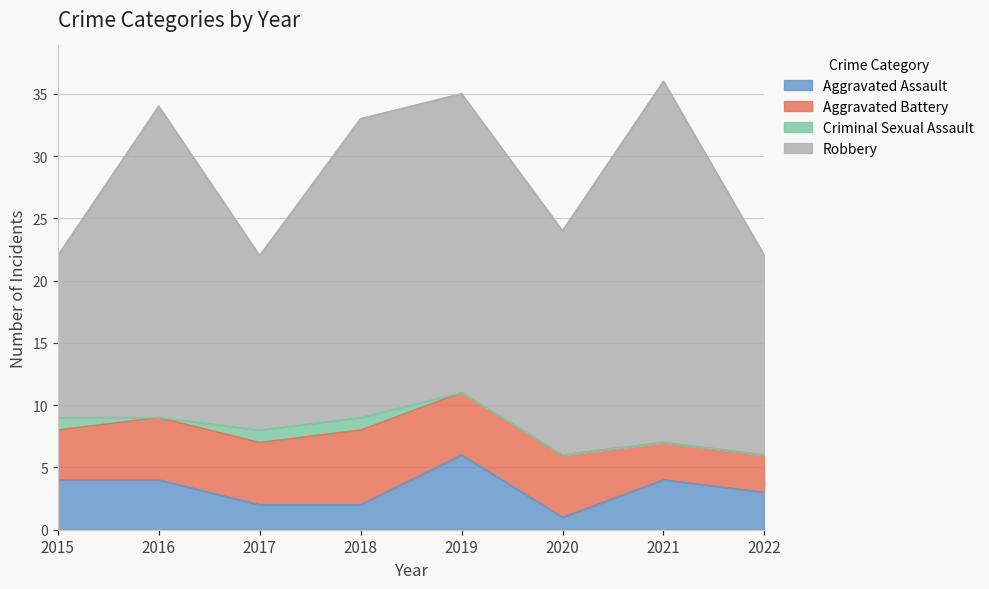

What is the difference between the second highest and second lowest values in the Aggravated Assault series?

2